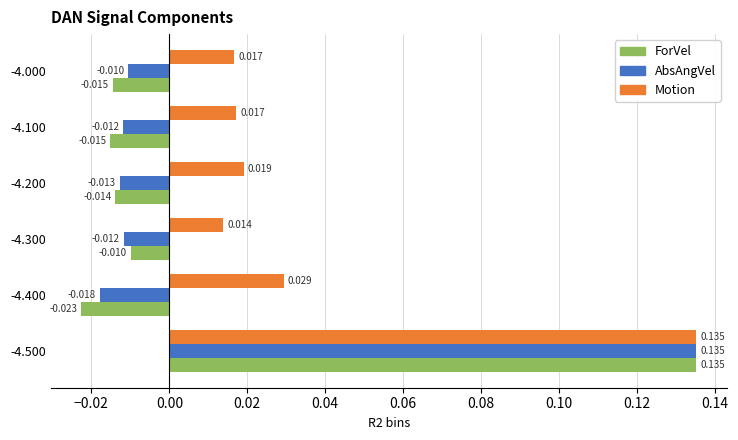

How many negative values does the ForVel series have?

5